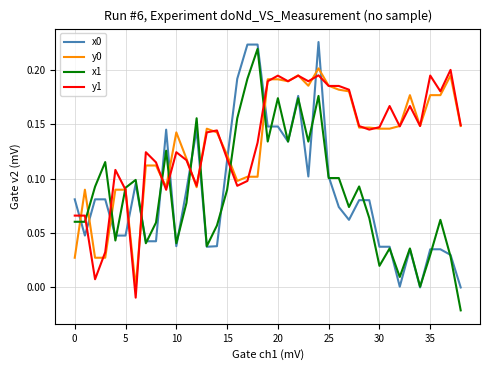

True or false: y0 and x0 cross at least once.

True